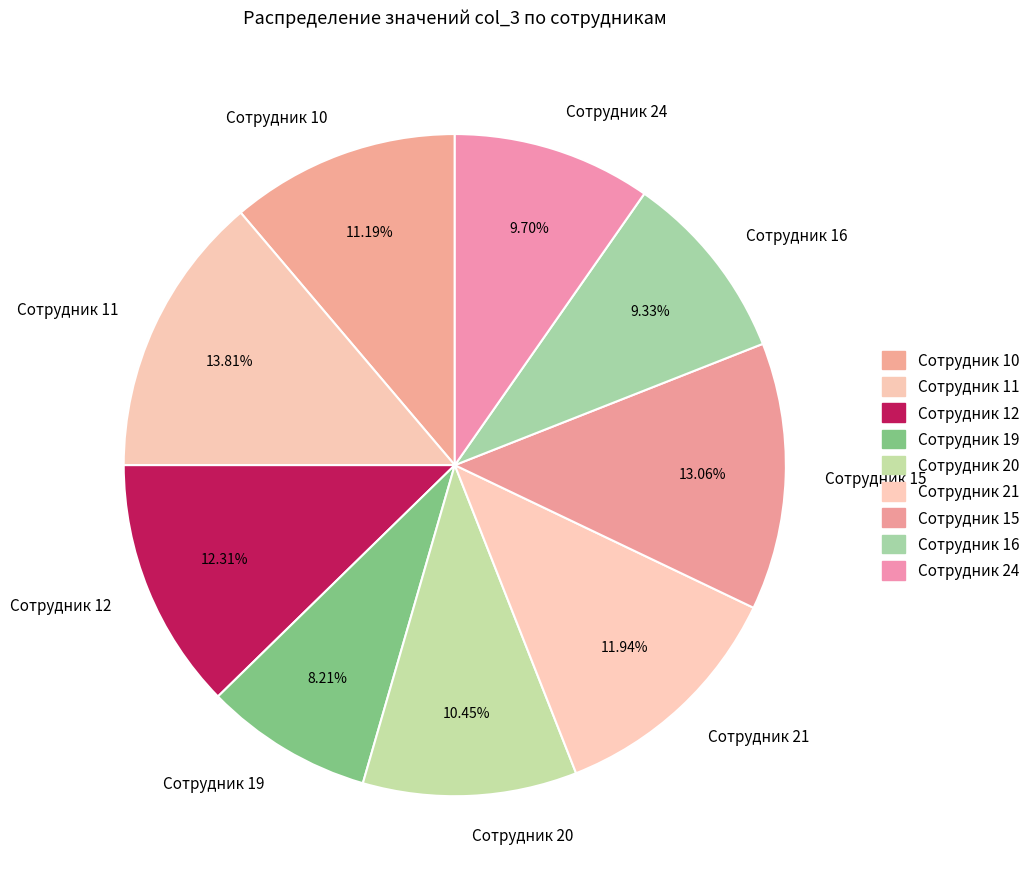

Which category has the biggest portion of the pie?

Сотрудник 11